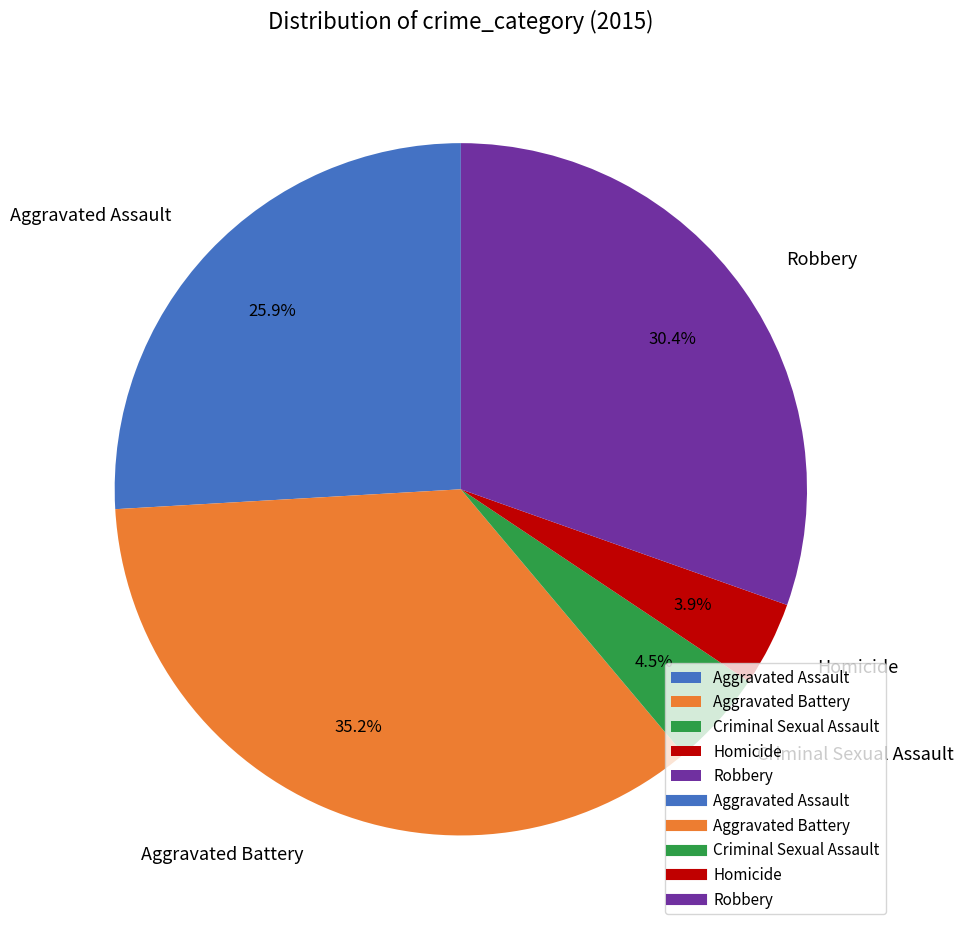

To the nearest percent, what is the difference between the Homicide and Criminal Sexual Assault slice percentages?

1%